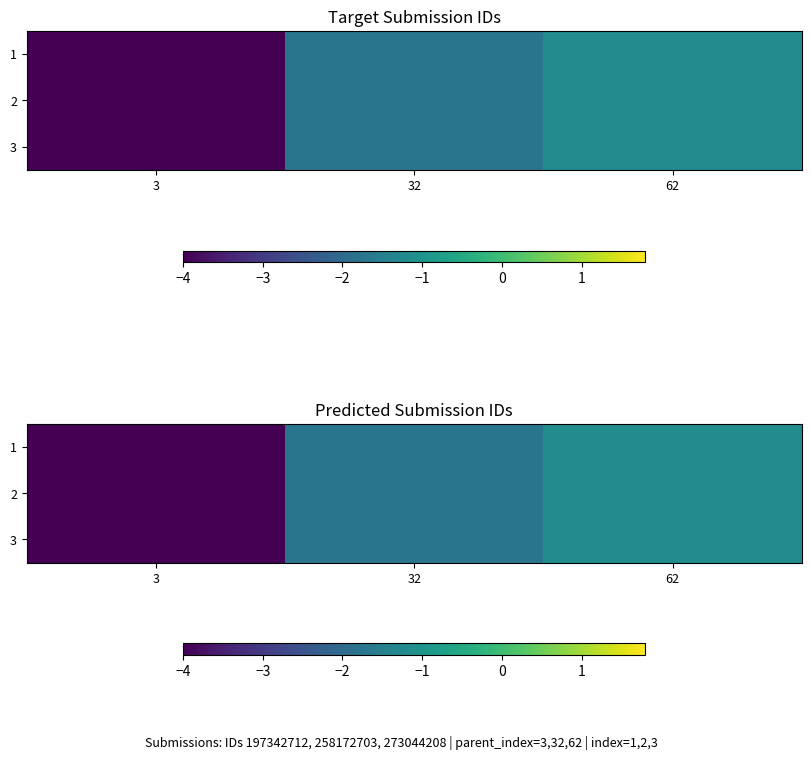

At which label is 3 closest to -2?

32